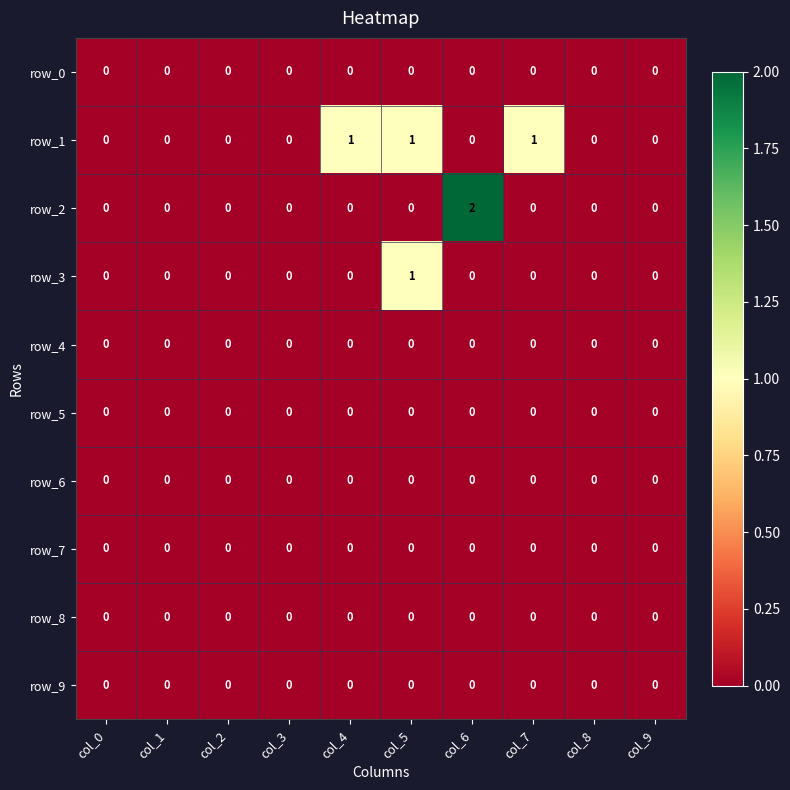

Reading left to right, extract all data points from this chart.

row_0: 0	0	0	0	0	0	0	0	0	0
row_1: 0	0	0	0	1	1	0	1	0	0
row_2: 0	0	0	0	0	0	2	0	0	0
row_3: 0	0	0	0	0	1	0	0	0	0
row_4: 0	0	0	0	0	0	0	0	0	0
row_5: 0	0	0	0	0	0	0	0	0	0
row_6: 0	0	0	0	0	0	0	0	0	0
row_7: 0	0	0	0	0	0	0	0	0	0
row_8: 0	0	0	0	0	0	0	0	0	0
row_9: 0	0	0	0	0	0	0	0	0	0